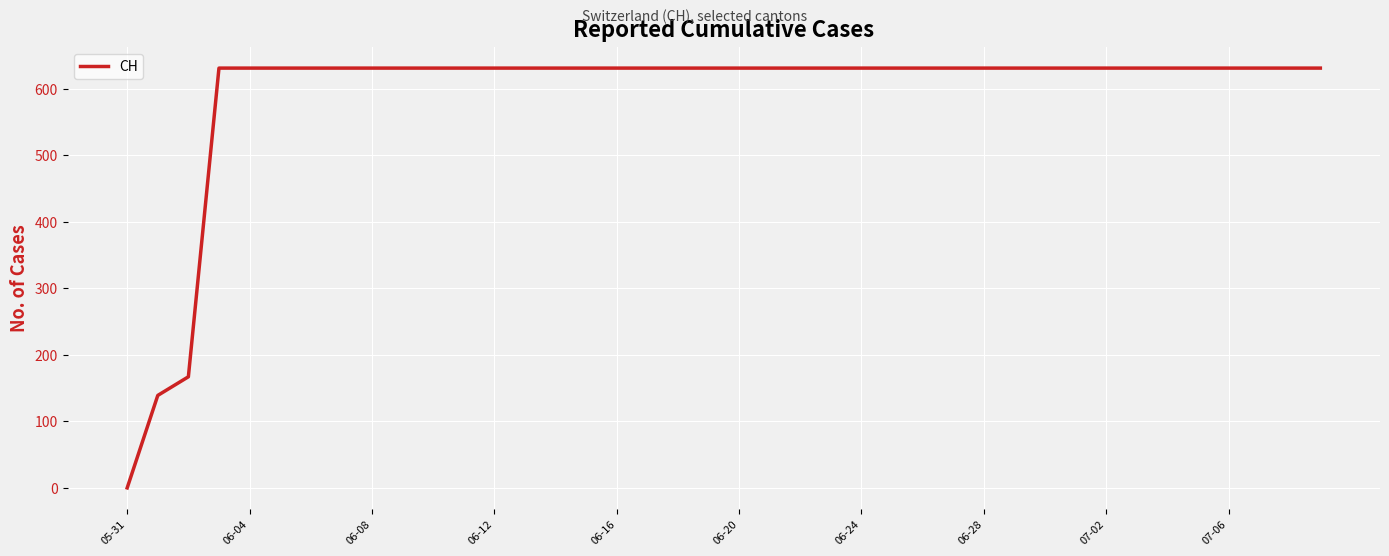

How many positive values are there?

39